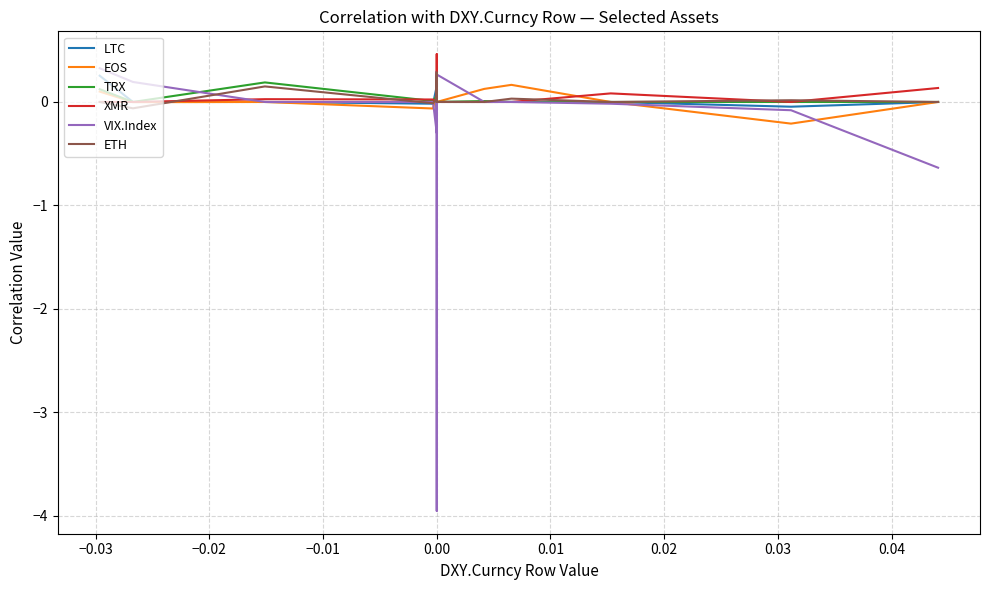

Is it true that EOS equals 0.3 at 14?

False